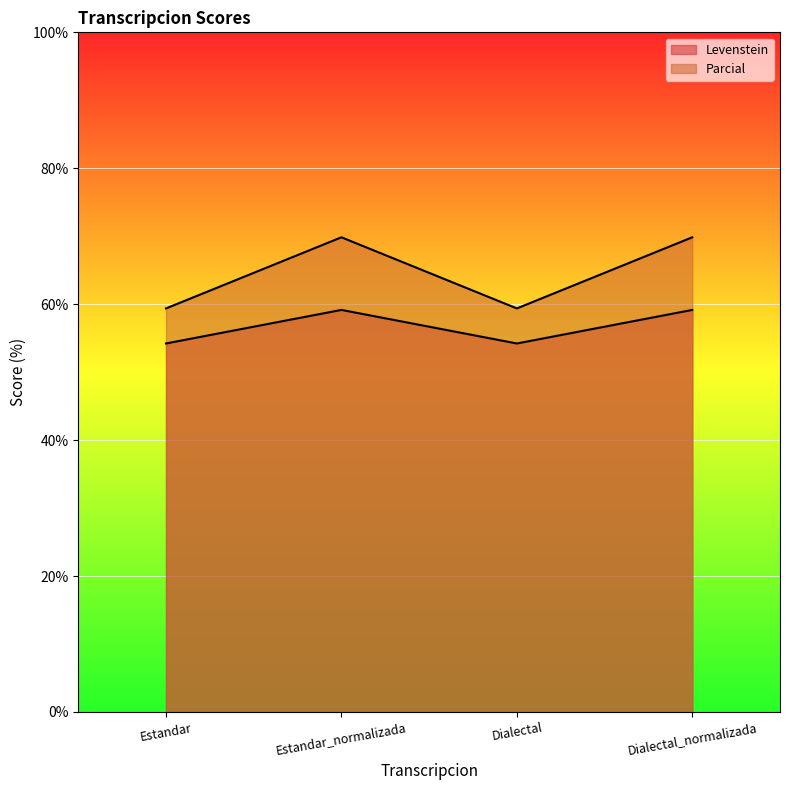

Between Estandar and Dialectal, which series saw the biggest shift?

Levenstein